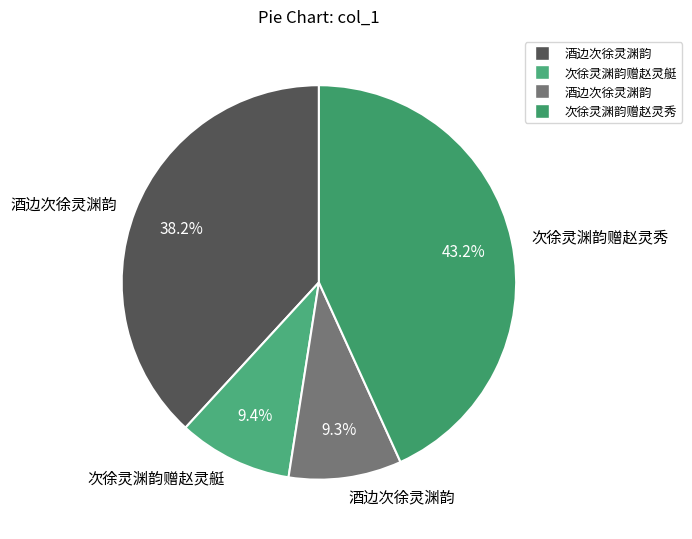

To the nearest percent, what is the average slice percentage?

25%